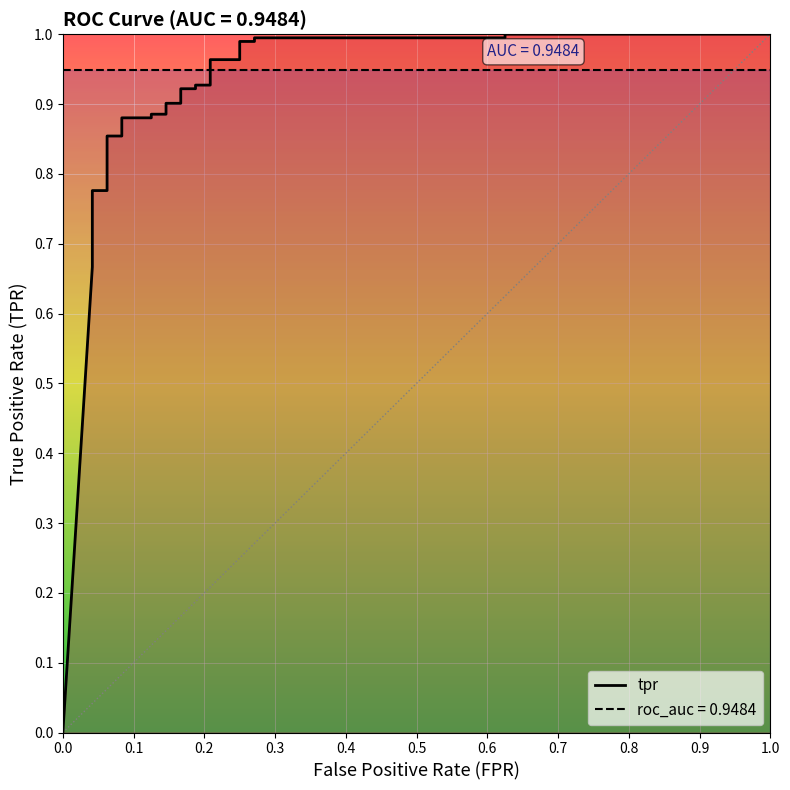

Between 0.6 and 0.9, which is larger?

0.9